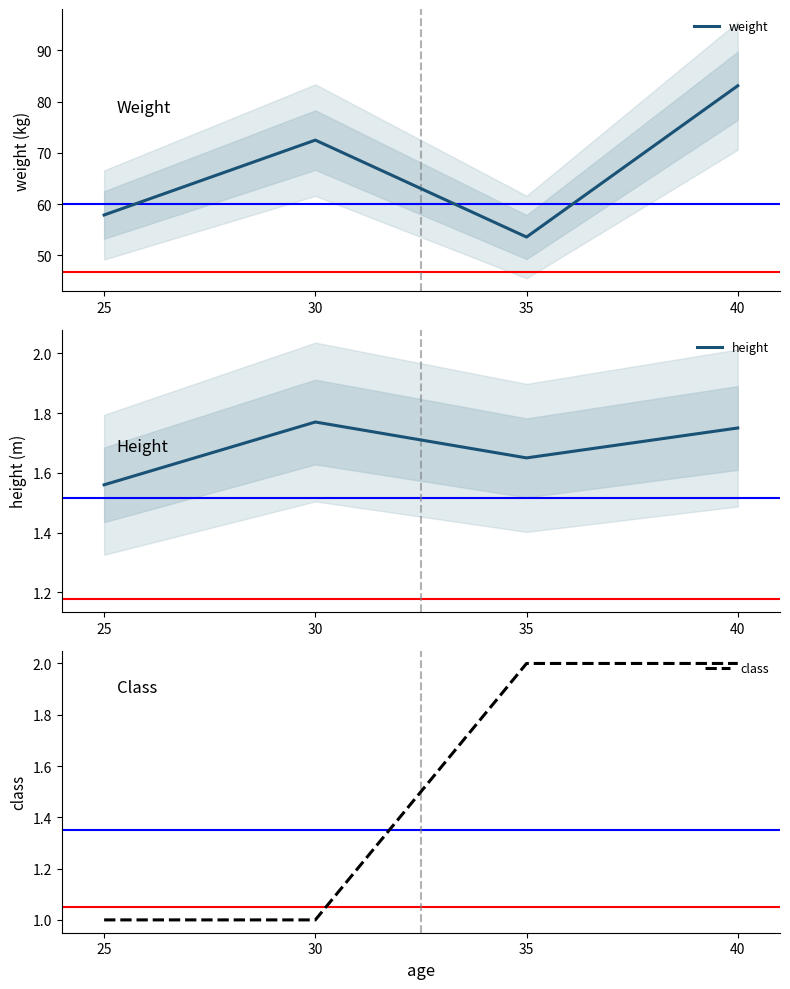

How many interior local valleys does the weight series have?

1